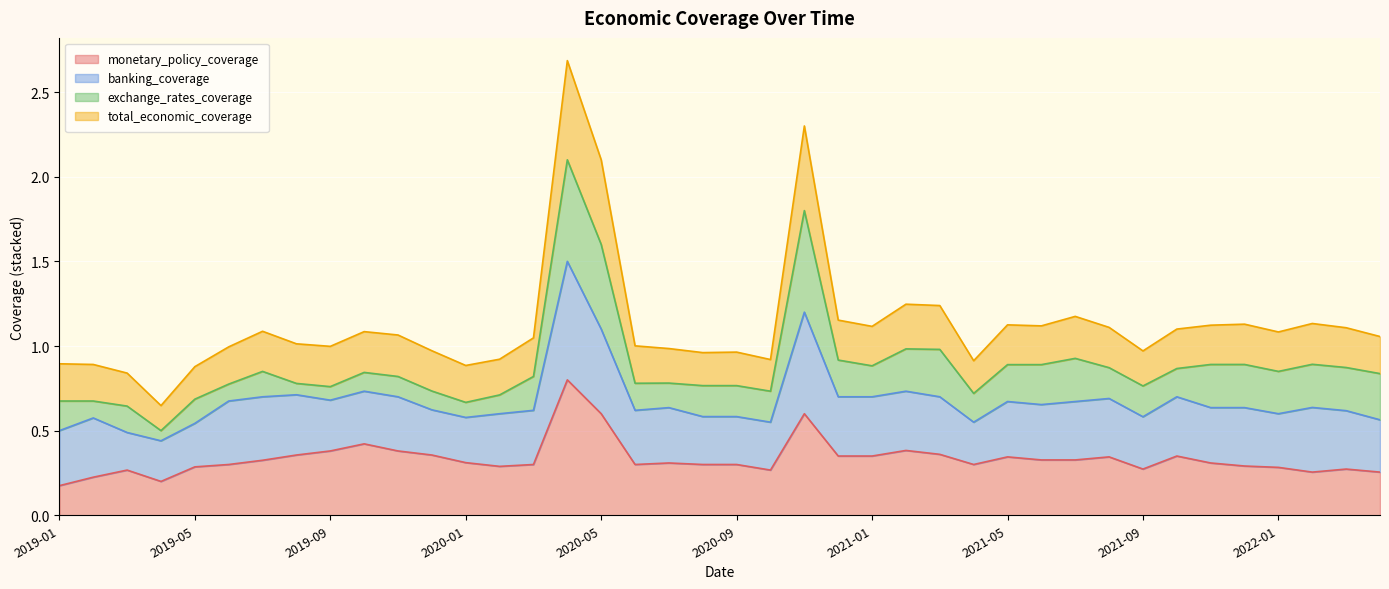

Does the chart display data point markers on the line(s)?

No